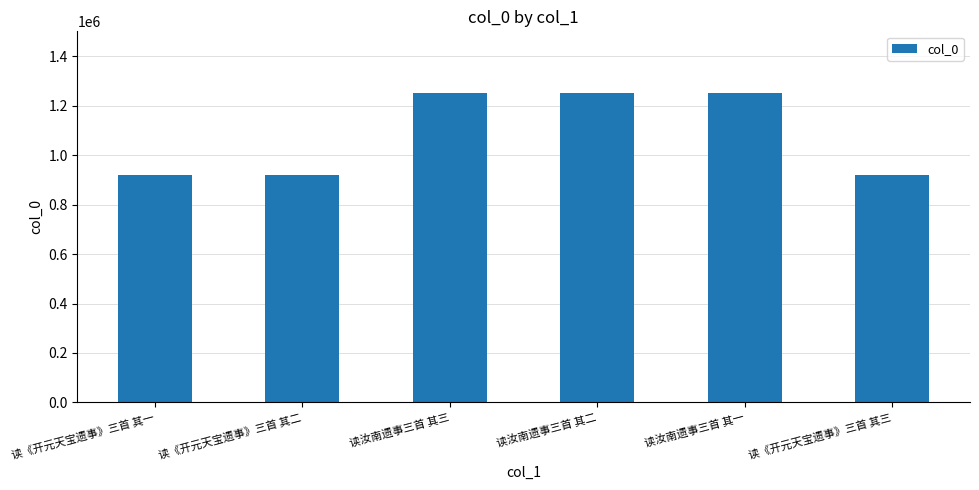

Approximately how many times larger is the value at 读汝南遗事三首 其三 compared to 读《开元天宝遗事》三首 其一?

1.4